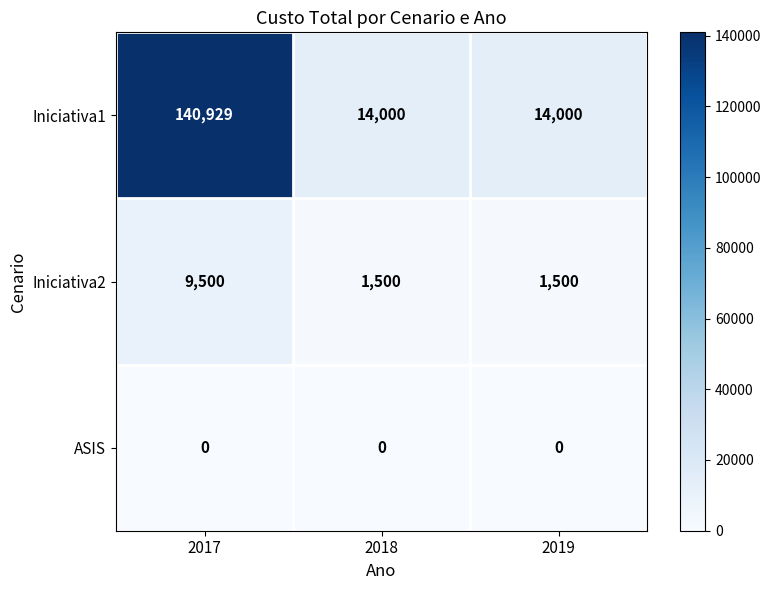

Is it true that Iniciativa2 equals 1500 at 2018?

True